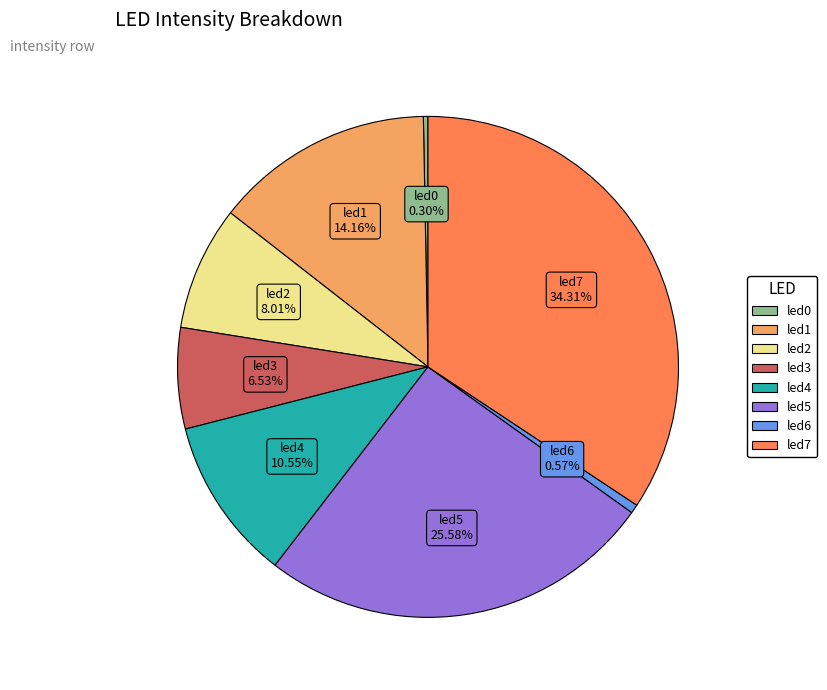

True or false: led3 accounts for 1% of the total.

False